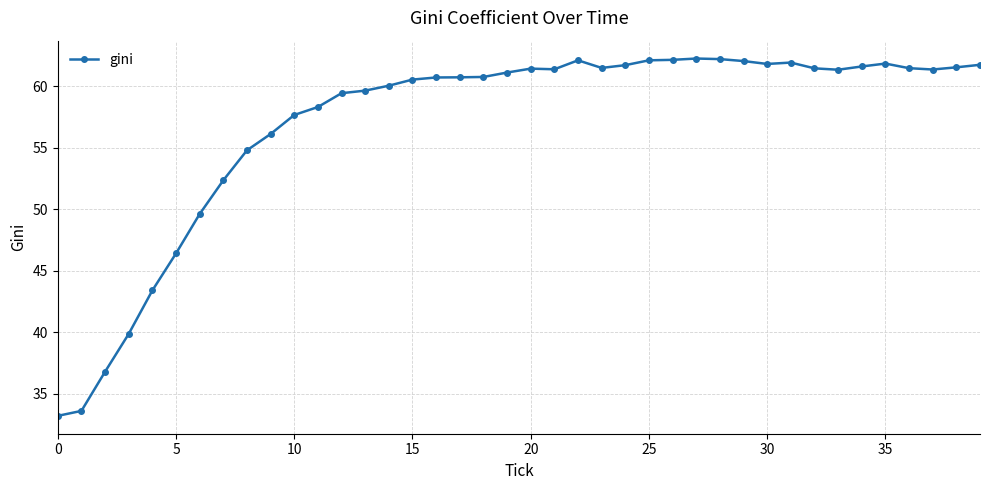

What is the difference between the maximum and second lowest values?

28.6